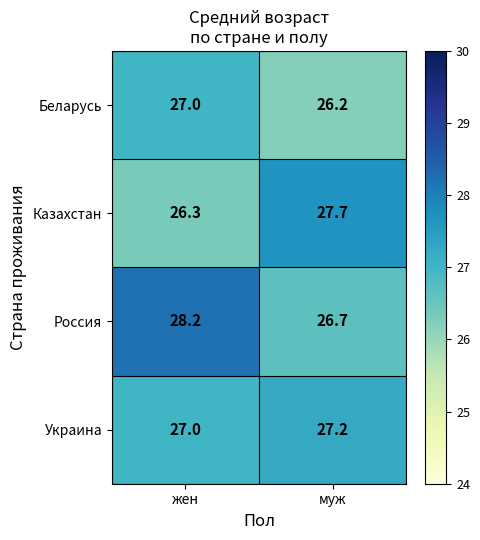

At which category is the sum across all series the highest?

жен